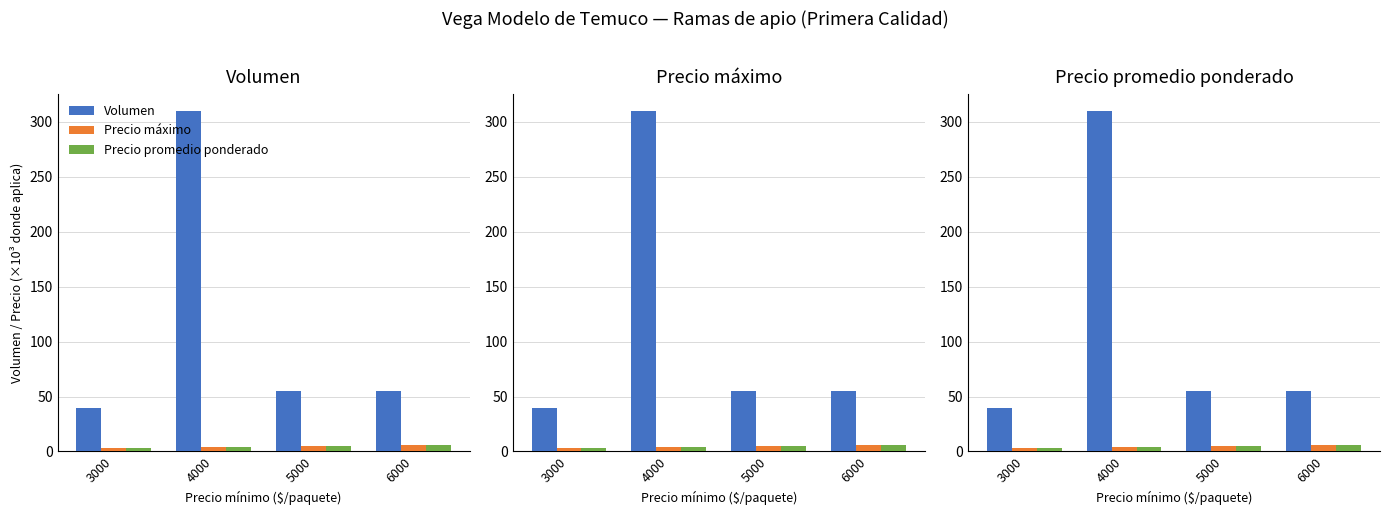

At which label does Volumen reach its minimum?

3000